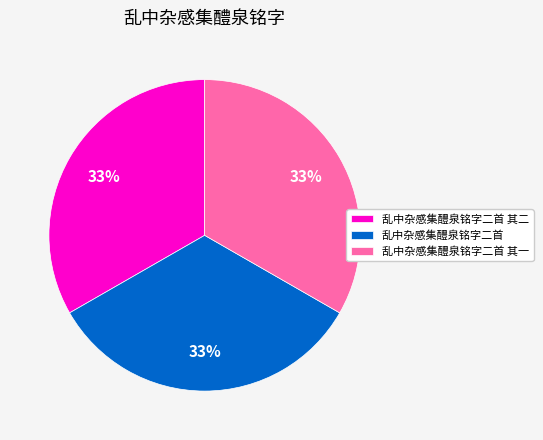

Is it true that 乱中杂感集醴泉铭字二首 is 22% of the pie?

False